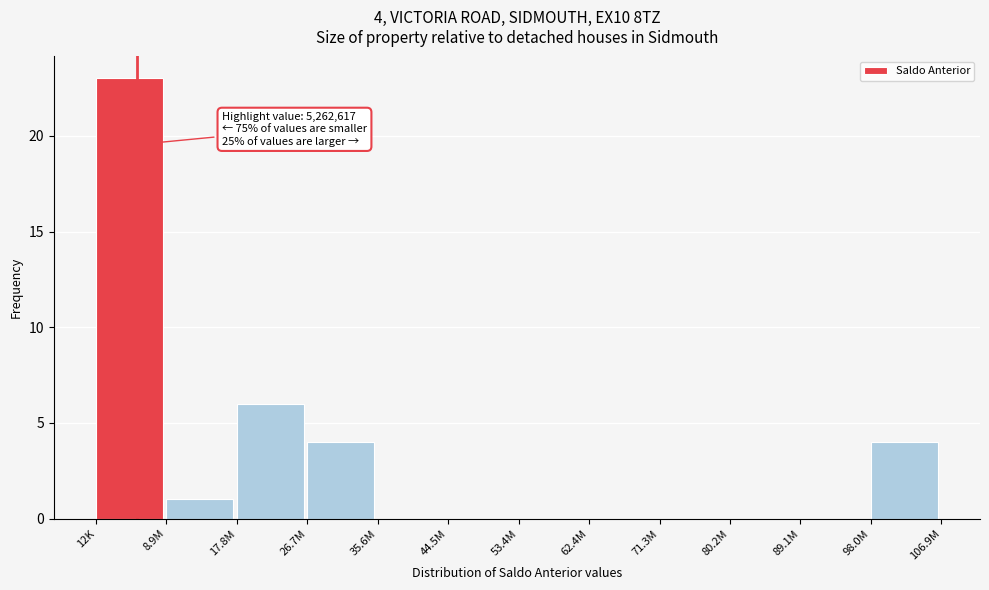

Reading left to right, transcribe all the data shown in this chart.

12K=23	8.9M=1	17.8M=6	26.7M=4	35.6M=0	44.5M=0	53.4M=0	62.4M=0	71.3M=0	80.2M=0	89.1M=0	98.0M=4